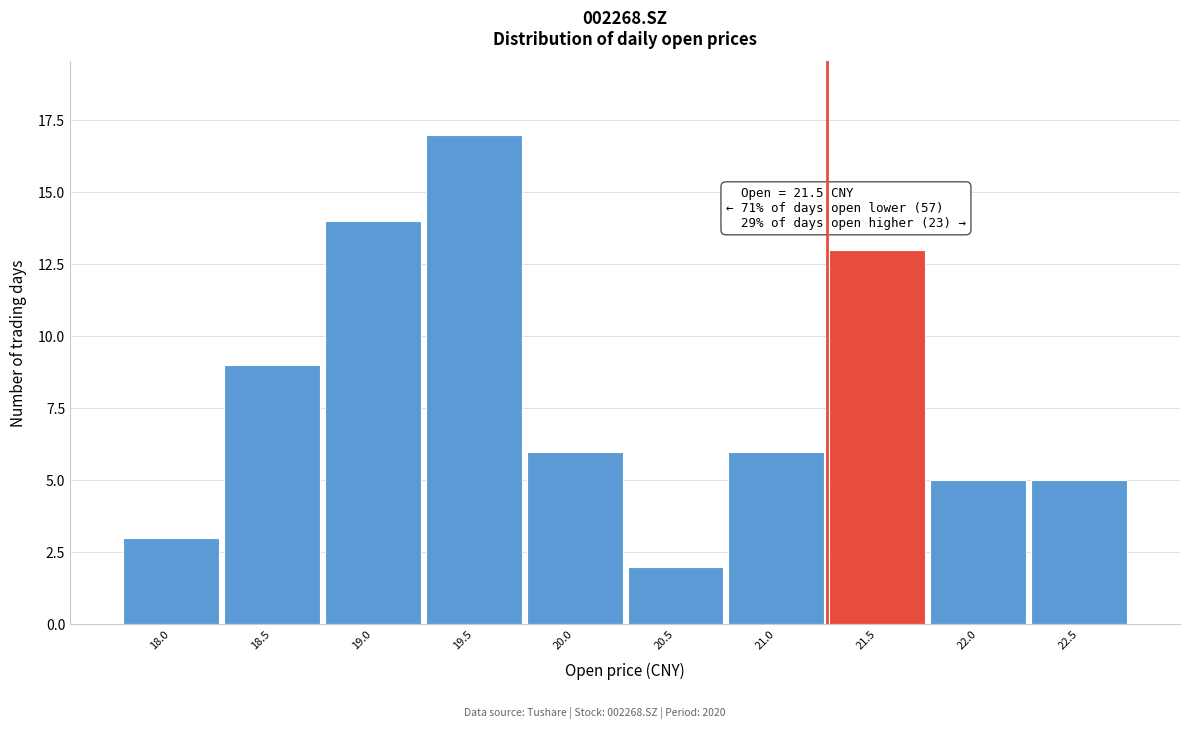

Reading right to left, extract all data points from this chart.

5	5	13	6	2	6	17	14	9	3